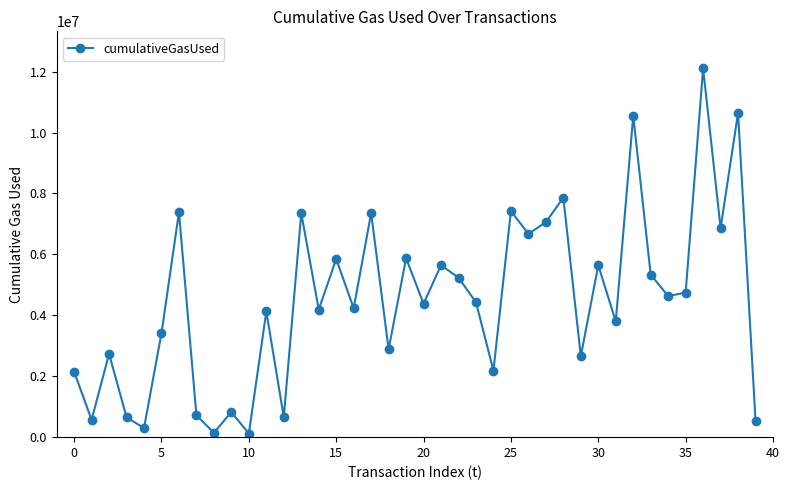

What is the difference between the maximum and minimum values?

11993106